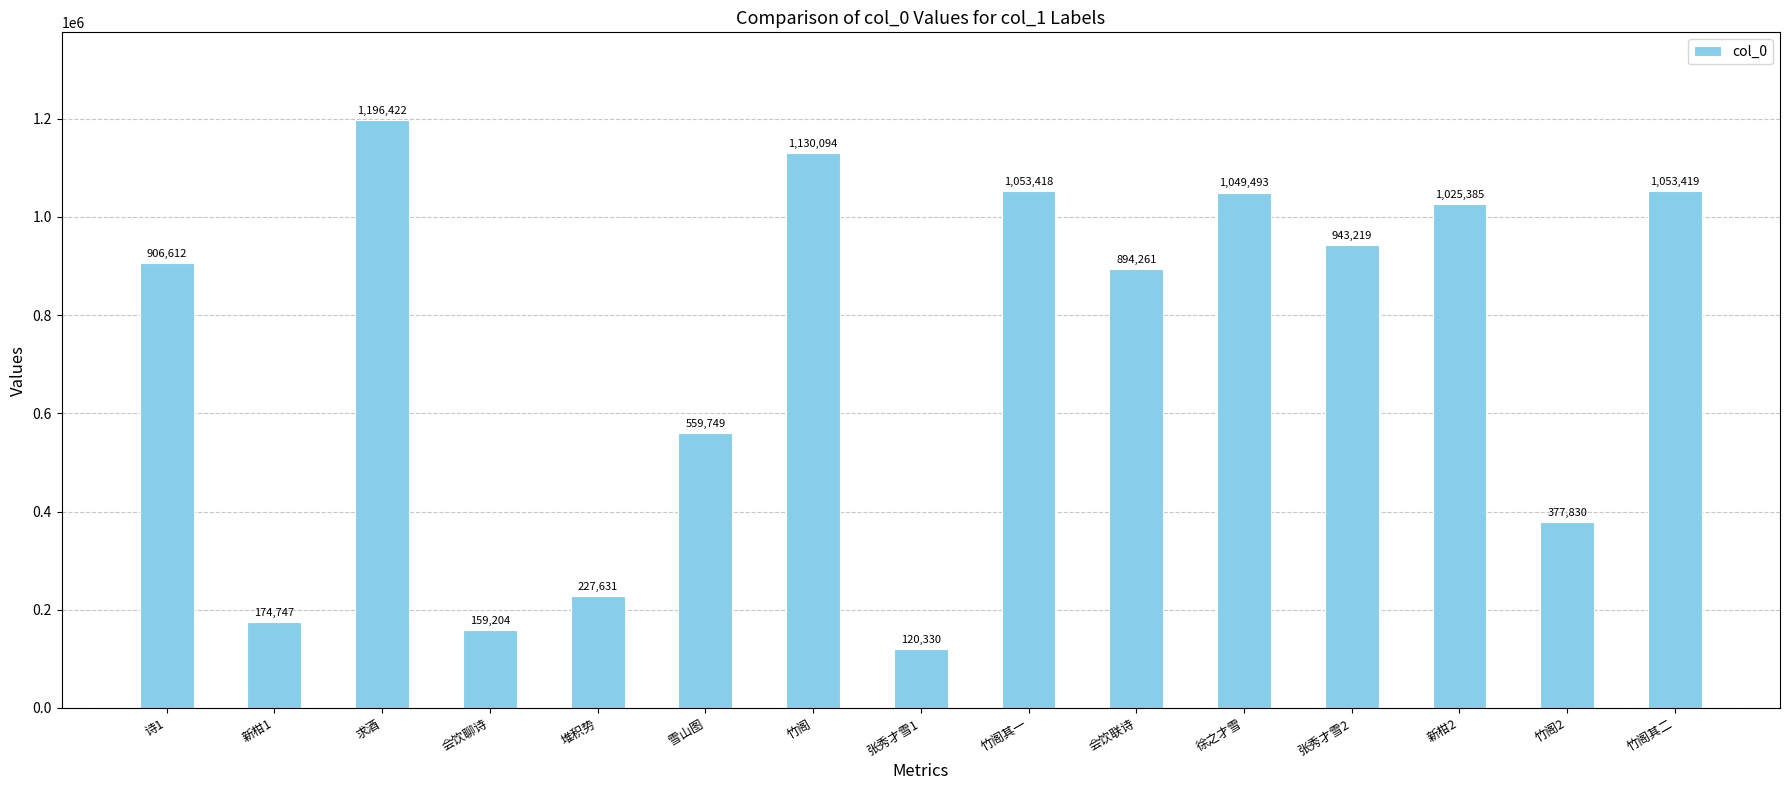

What is the greatest value displayed?

1196422